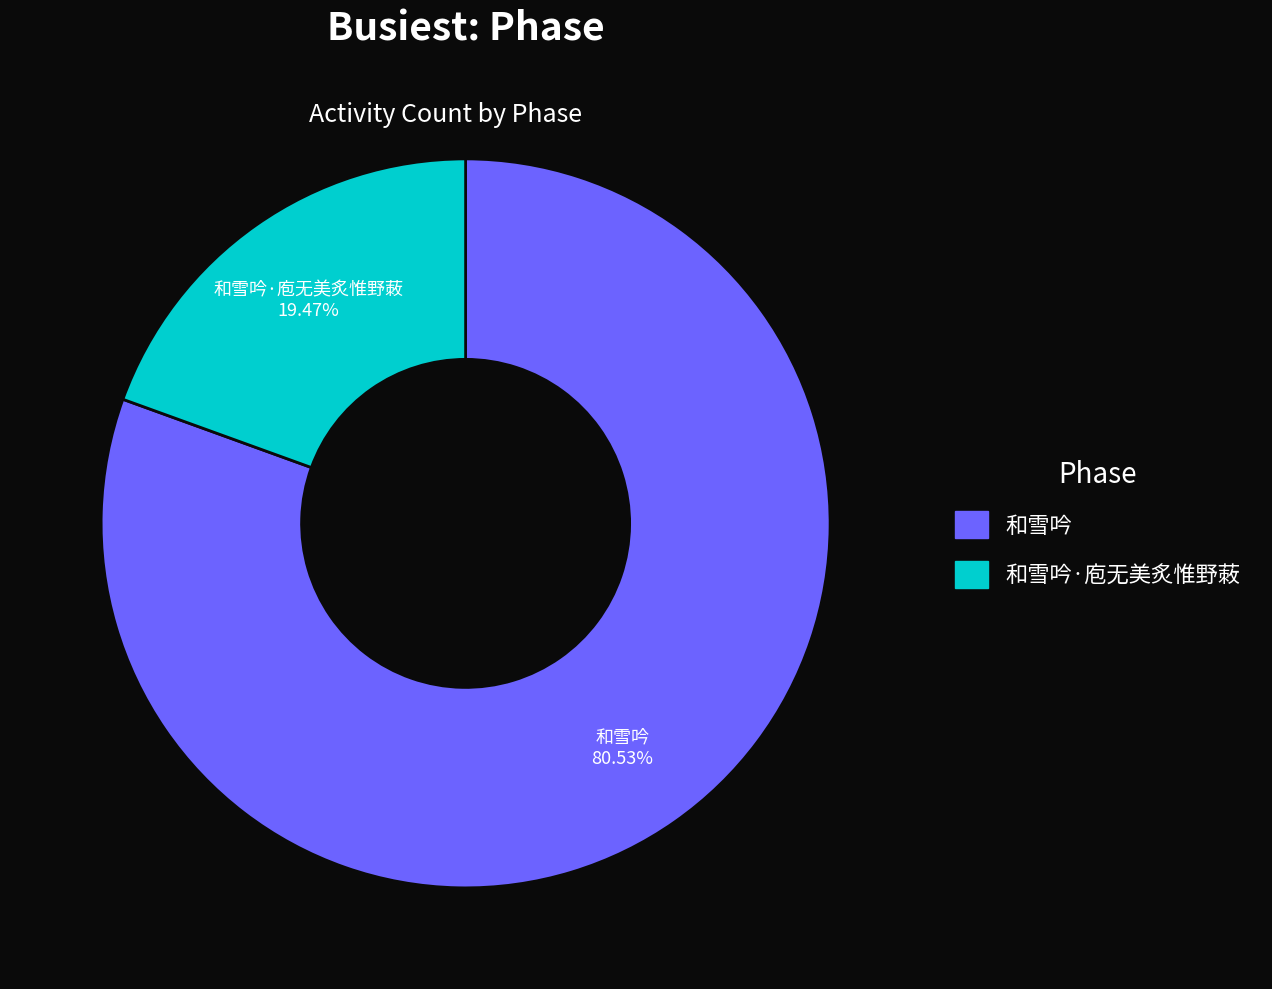

Does any single category account for the majority?

Yes